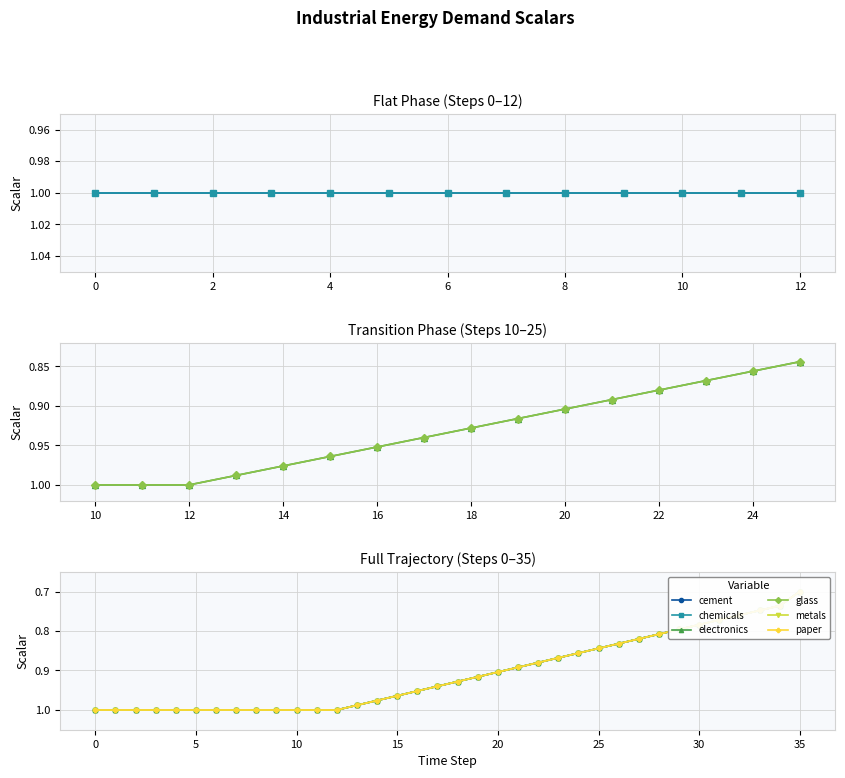

What is the lowest value of the chemicals series?

0.7